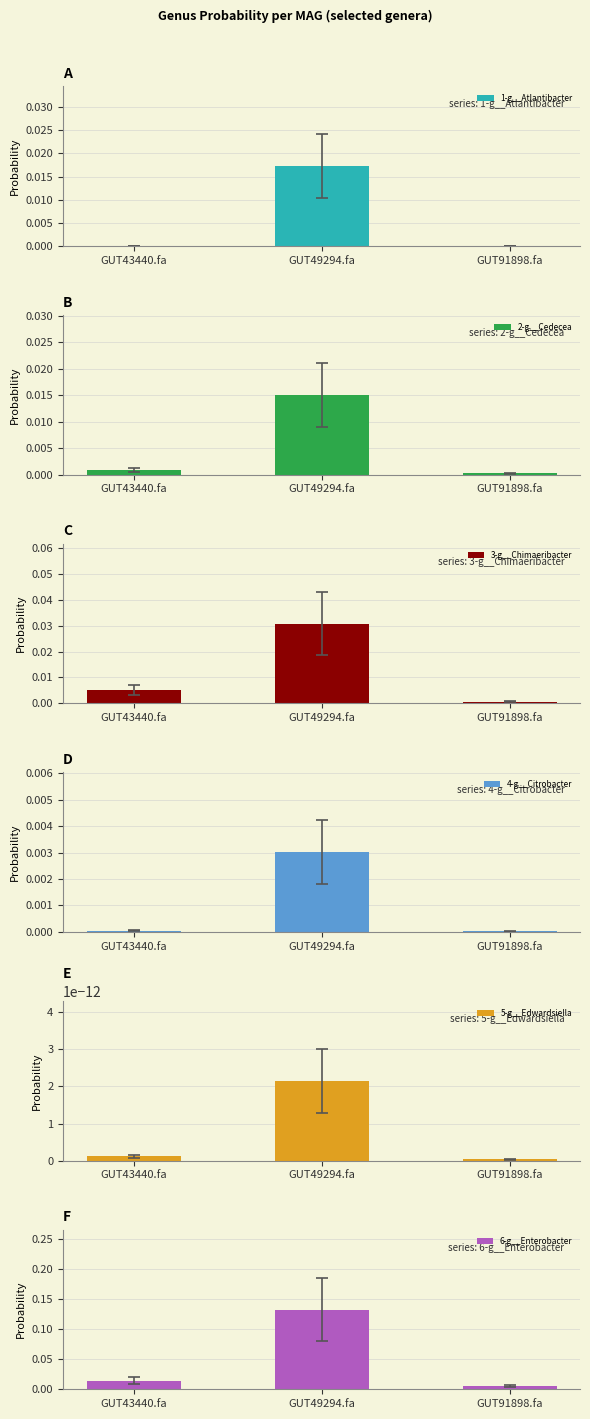

How many bars are there in each group?

6